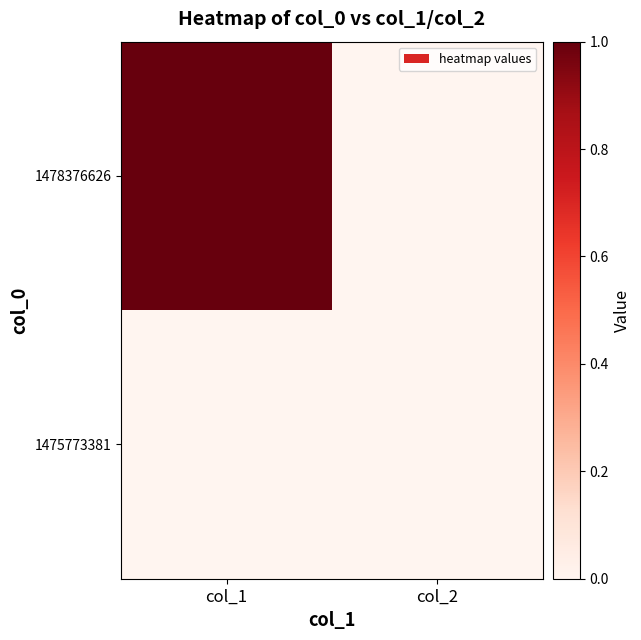

At col_1, list the series in order from largest to smallest.

1478376626, 1475773381